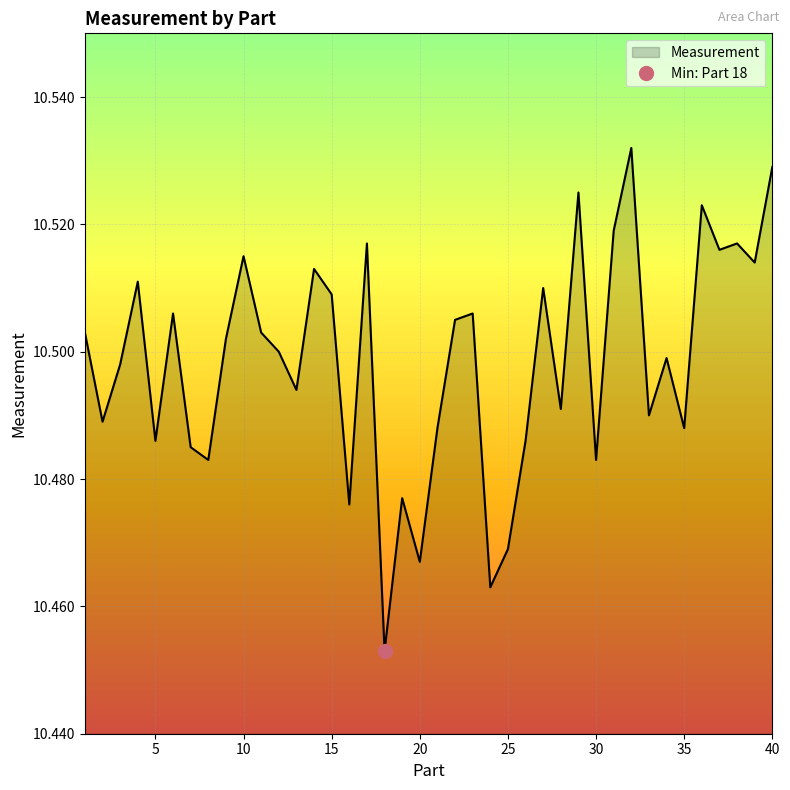

List the labels in order of value, largest first.

32, 40, 29, 36, 31, 17, 38, 37, 10, 39, 14, 4, 27, 15, 6, 23, 22, 1, 11, 9, 12, 34, 3, 13, 28, 33, 2, 21, 35, 5, 26, 7, 8, 30, 19, 16, 25, 20, 24, 18